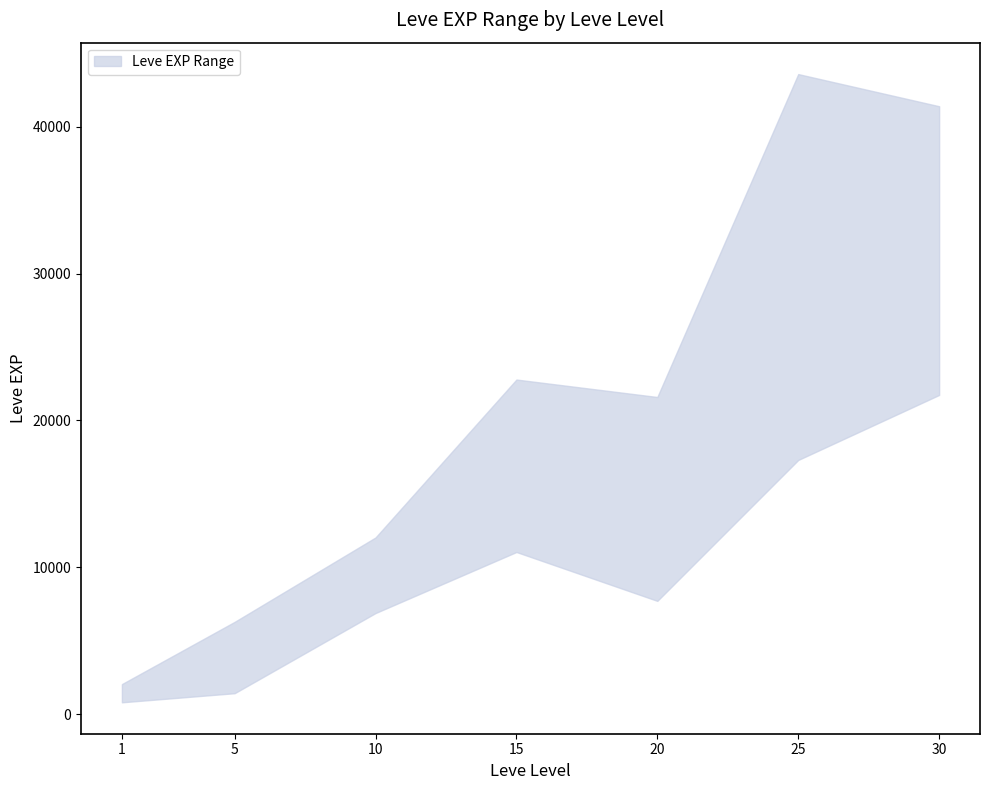

Is the value of Leve EXP lower at 15 greater than the value of Leve EXP upper at 15?

No